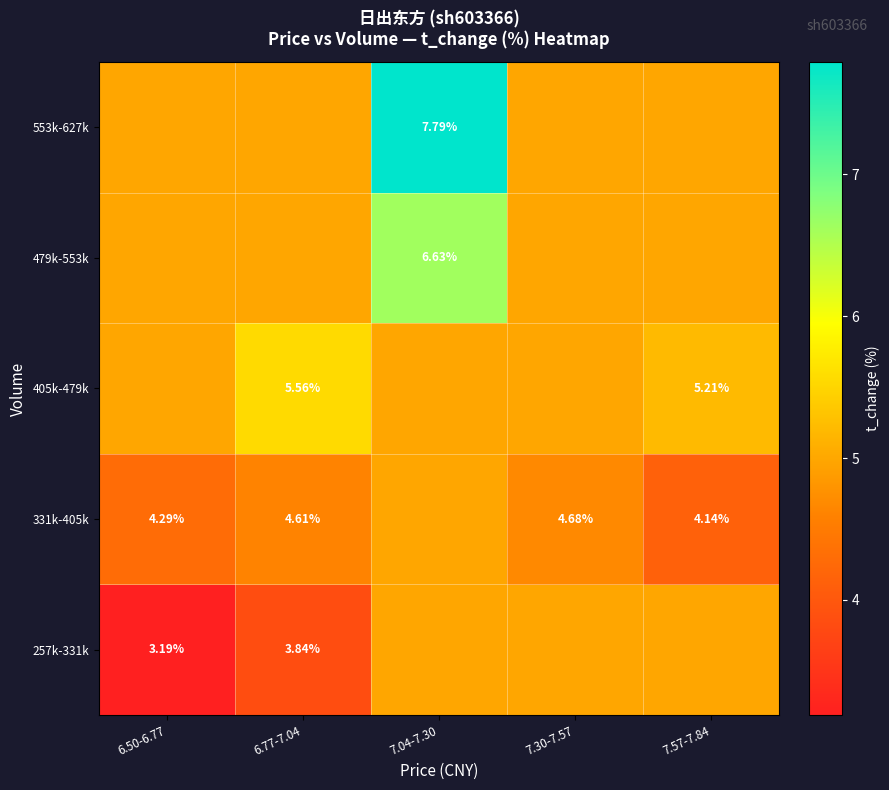

Is it true that 553k-627k equals 7.8 at 7.04-7.30?

True